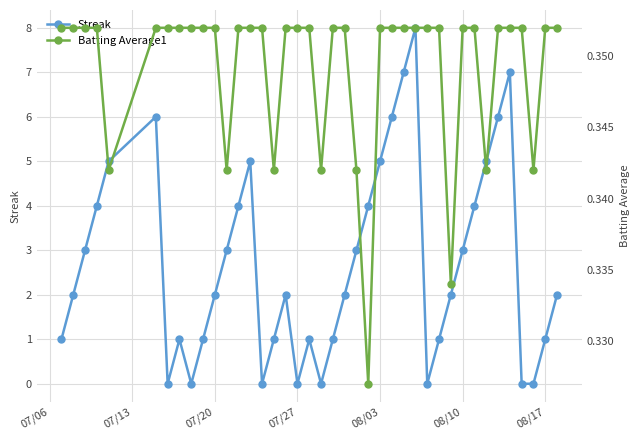

In Streak, how many points are higher than both neighbors (excluding endpoints)?

7